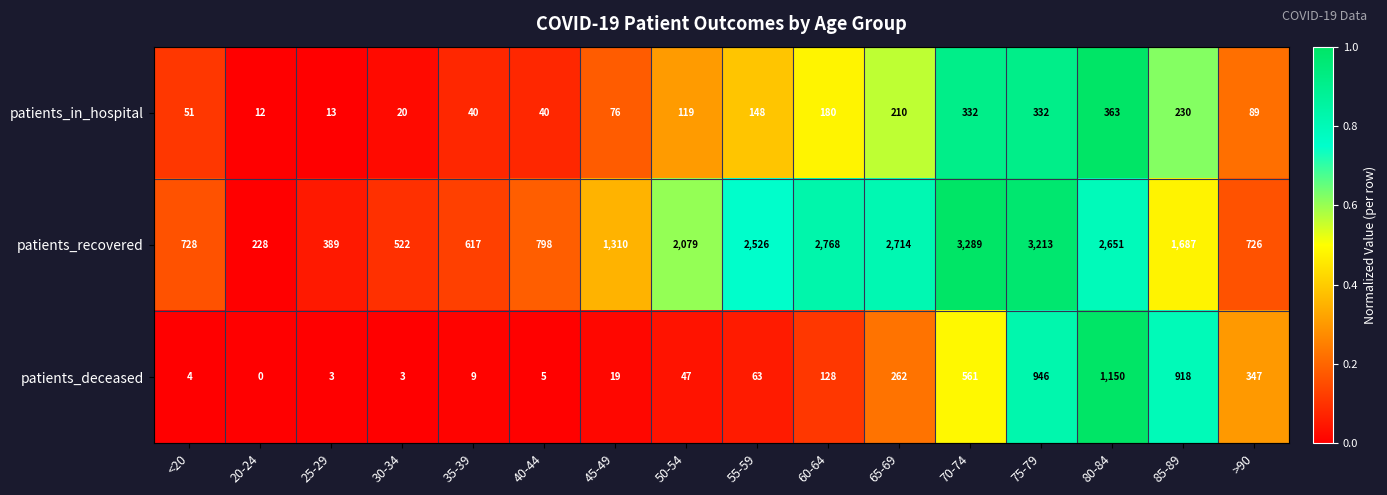

What is the difference between the patients_recovered values at 45-49 and 50-54?

769